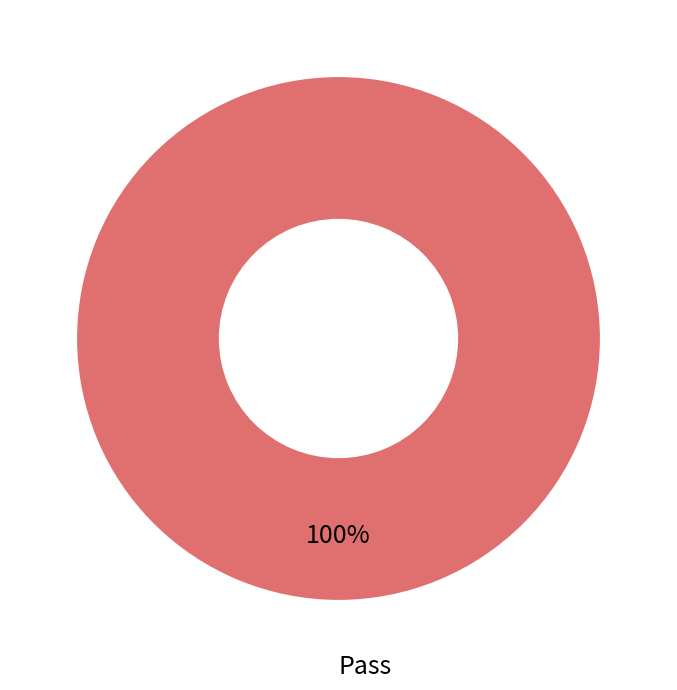

Is there any slice that represents more than half of the pie?

Yes